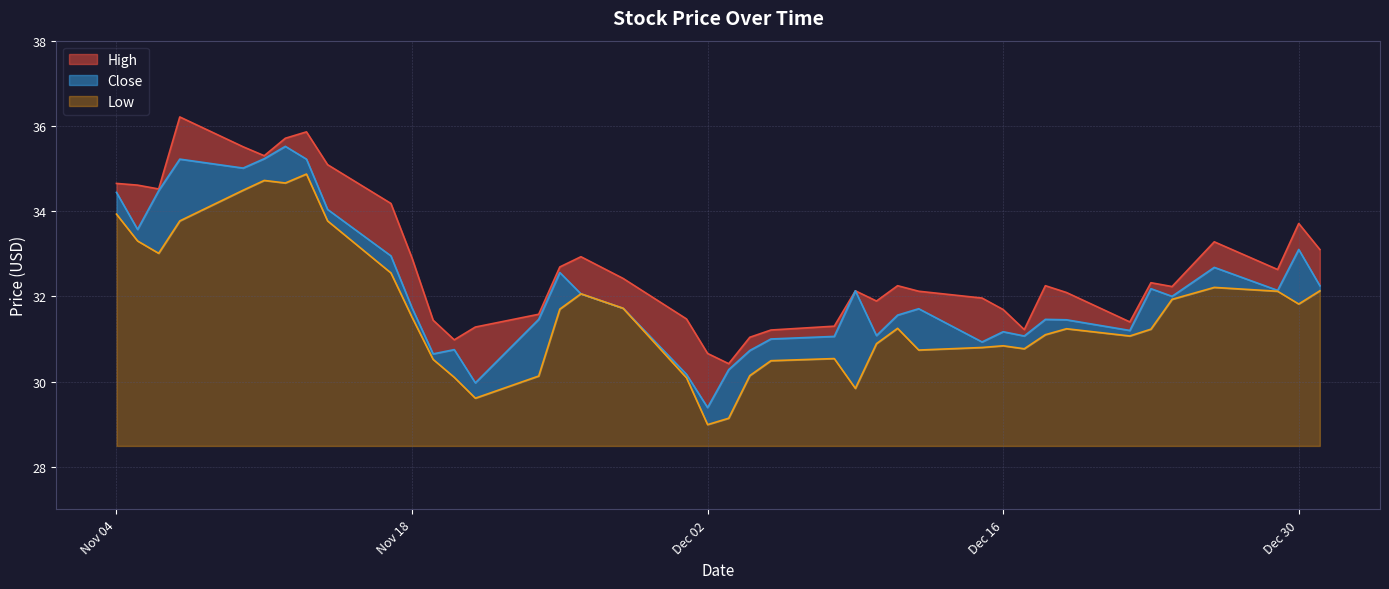

True or false: High has a value of 35.3 at 2014-11-11.

True